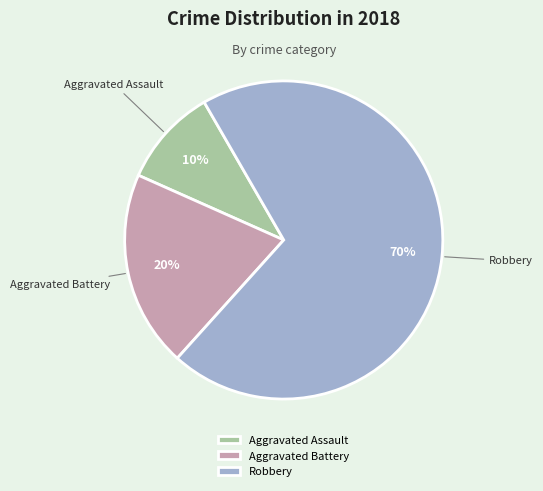

Count the number of slices in the pie.

3